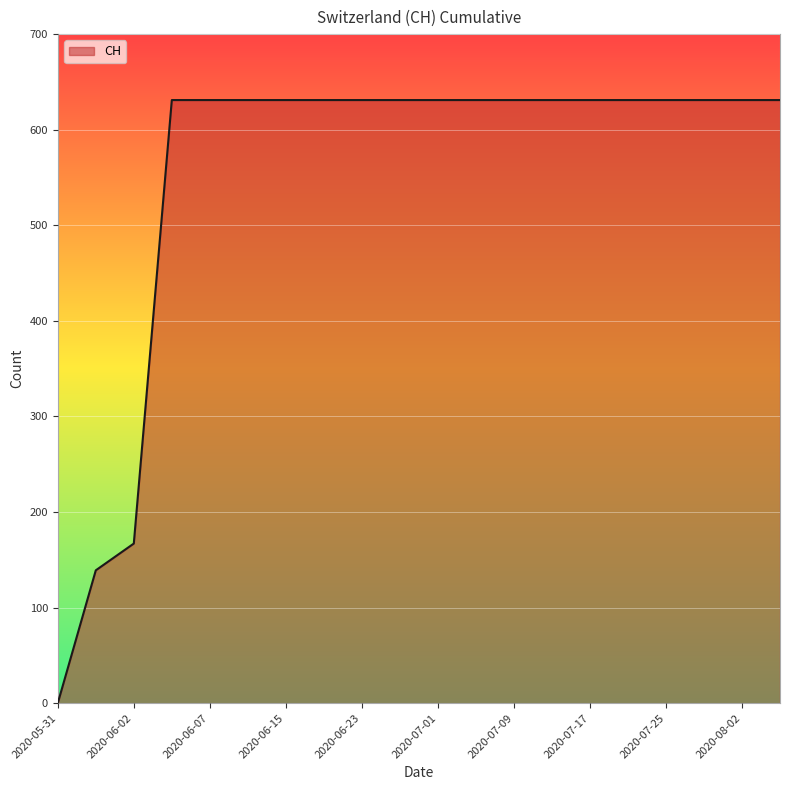

What is the difference between the maximum and minimum values?

631